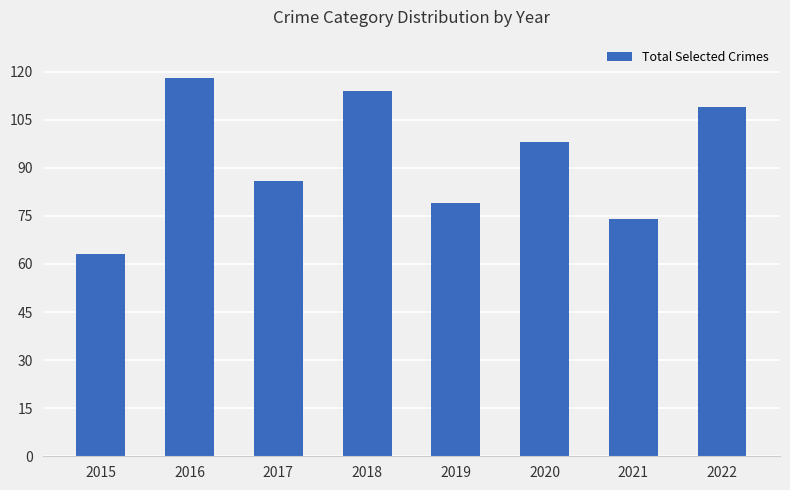

Is it true that the value at 2021 is 115?

False